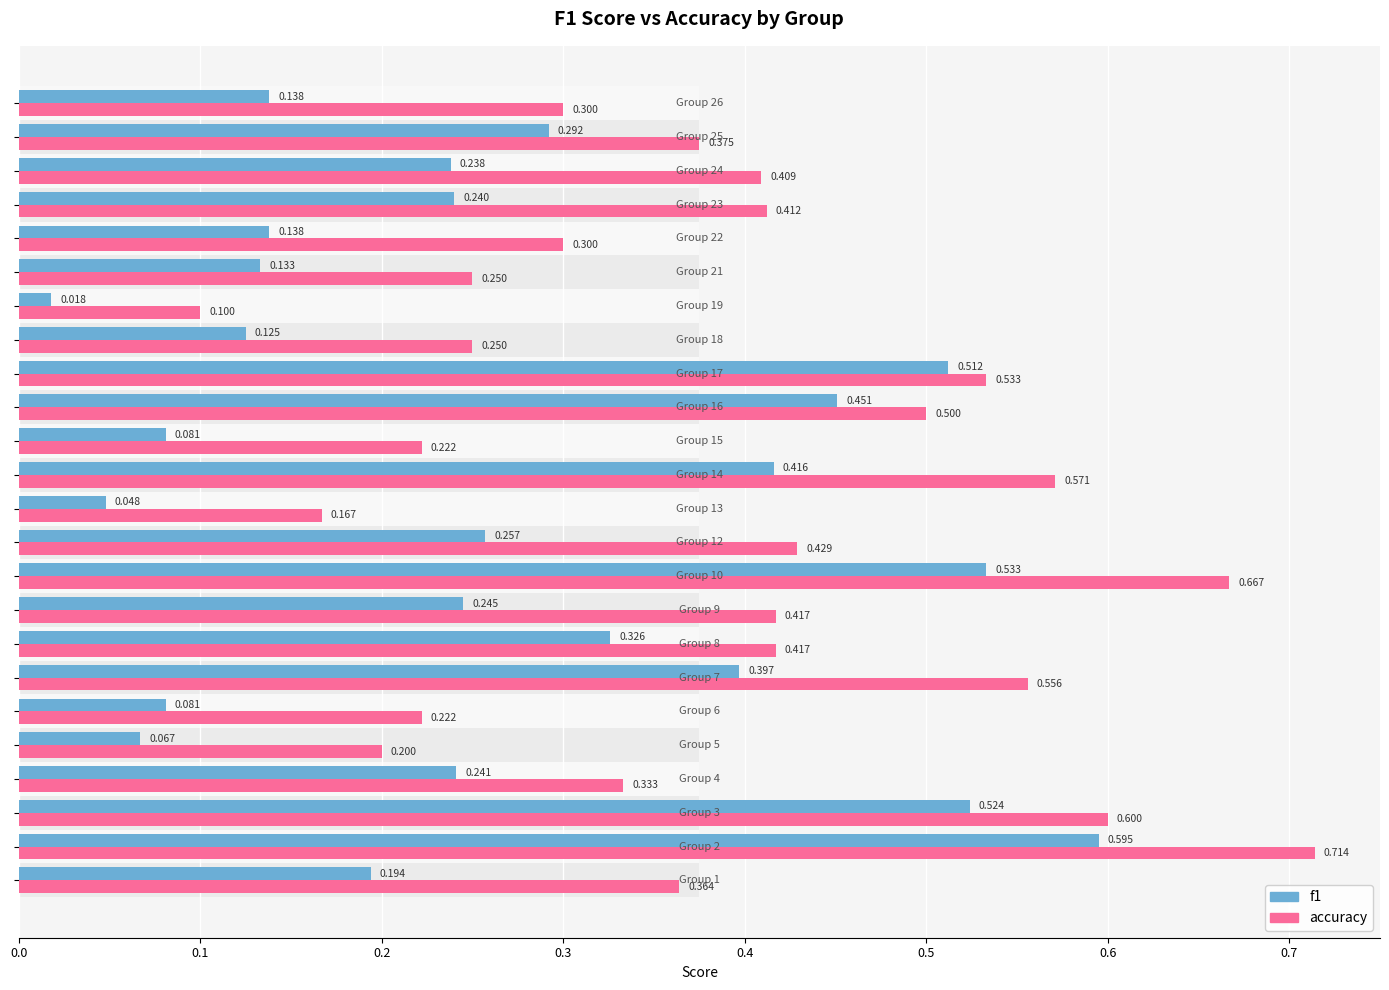

What position from the right is 0.3?

21